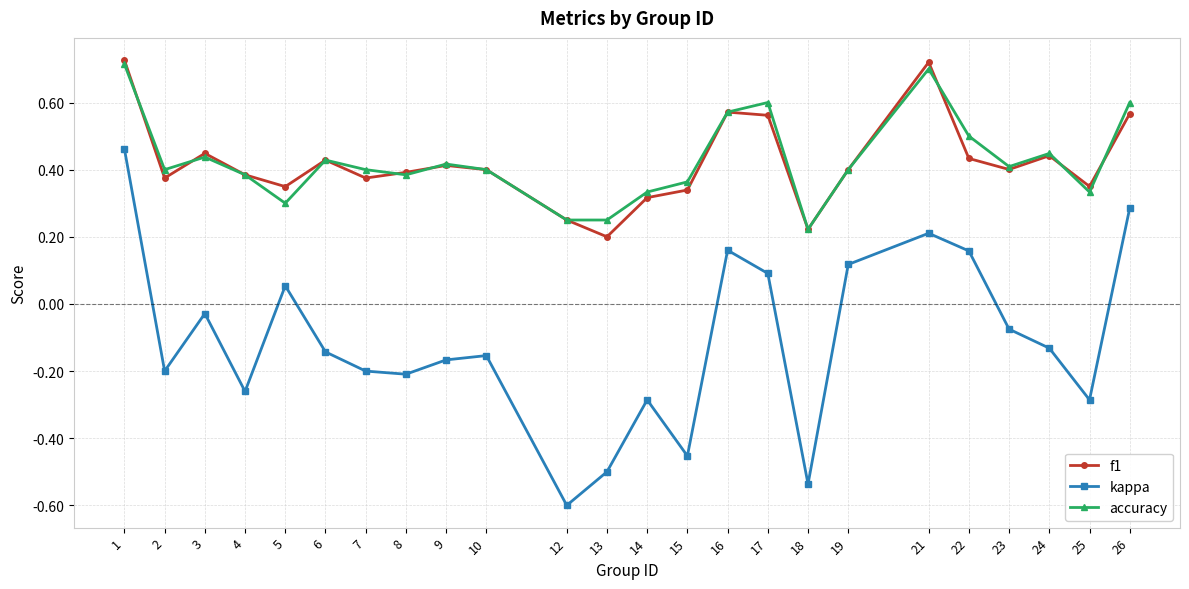

Which series has the largest range (max minus min)?

kappa